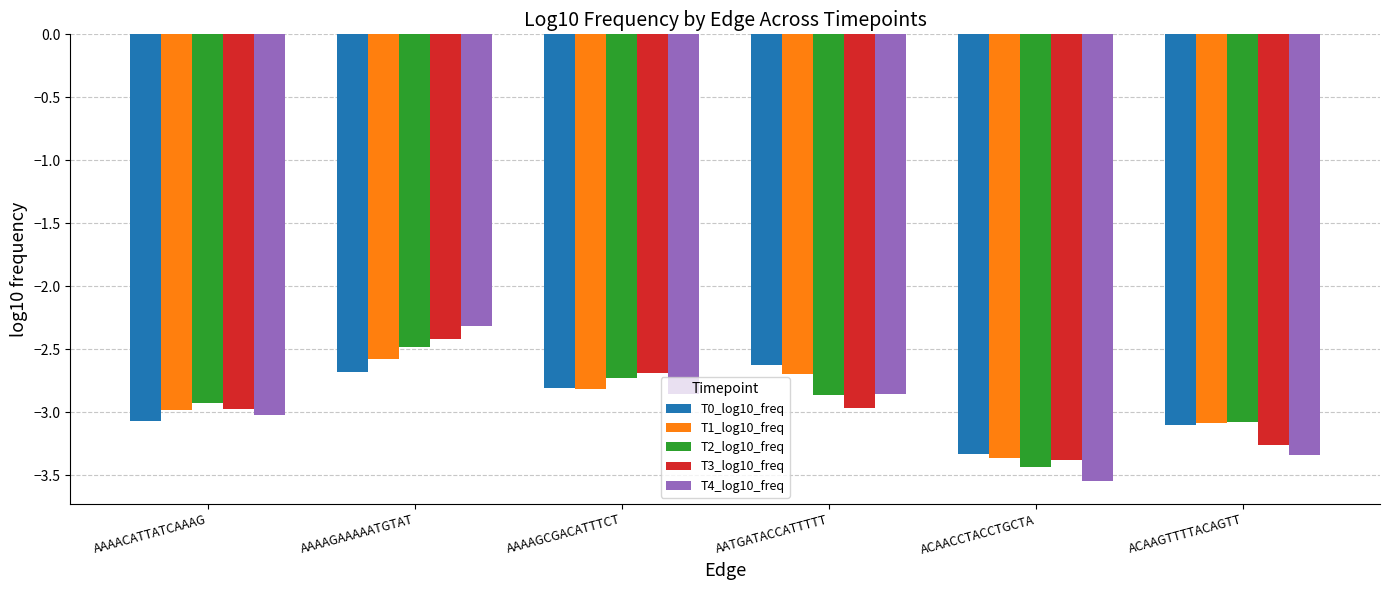

What is the total value across all series at ACAACCTACCTGCTA?

-17.1